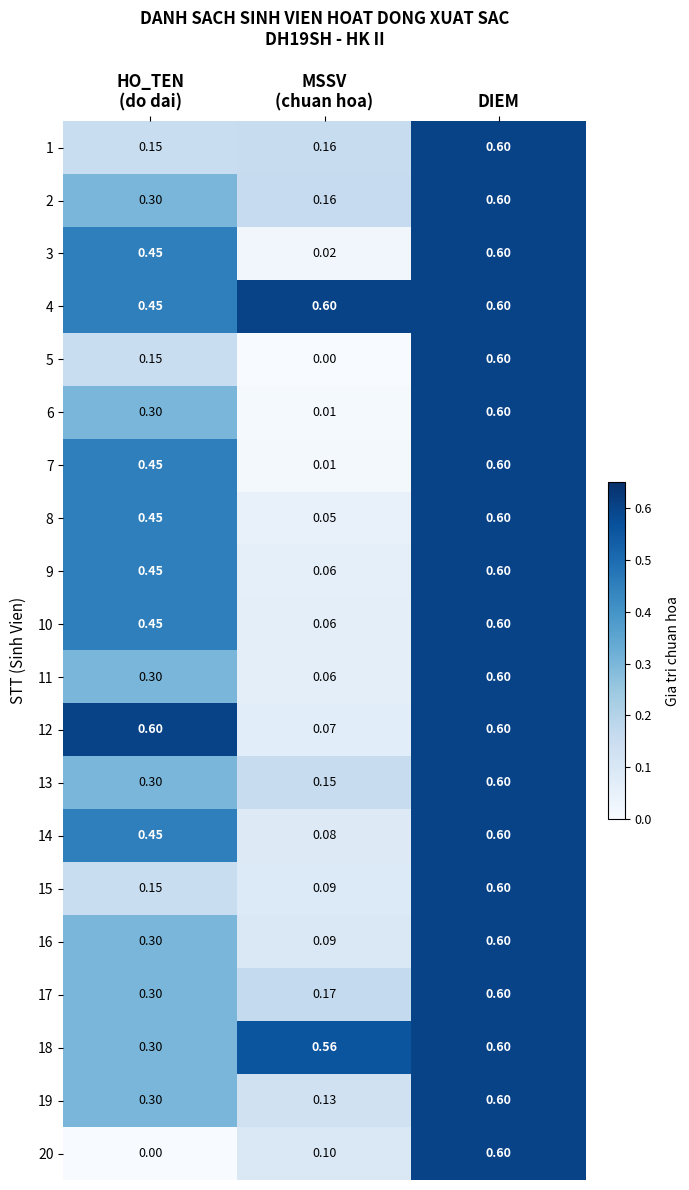

At which category is the sum across all series the highest?

DIEM